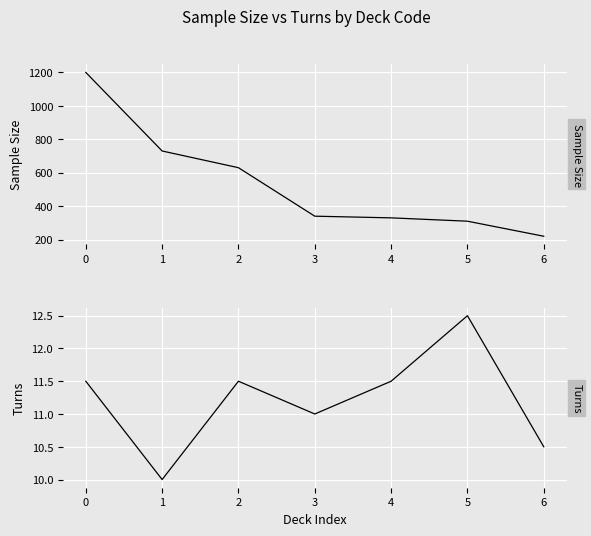

Reading left to right, list all the values displayed in this chart.

Sample Size: 1200.0	730.0	630.0	340.0	330.0	310.0	220.0
Turns: 11.5	10.0	11.5	11.0	11.5	12.5	10.5